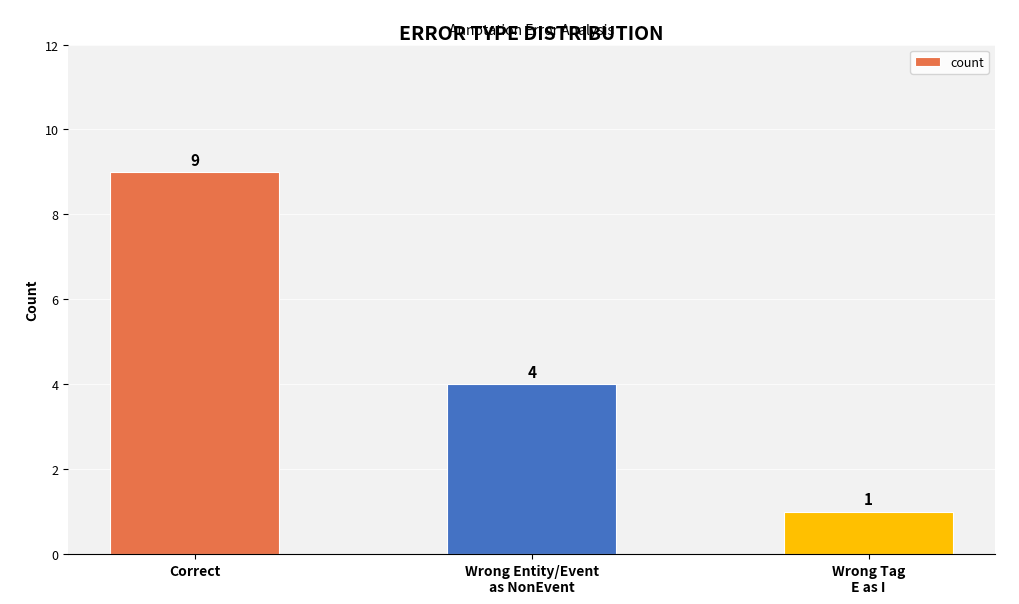

Which label corresponds to the largest value in the chart?

Correct